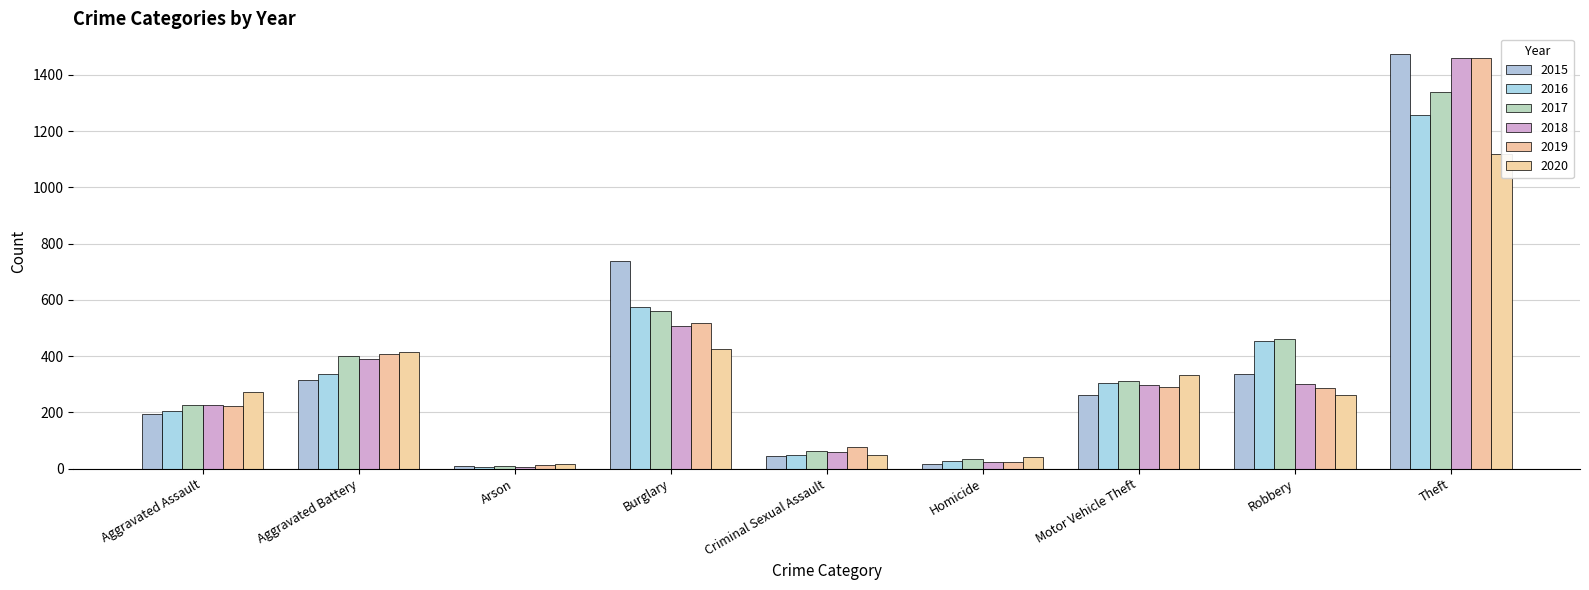

What is the maximum value shown in the chart?

1474